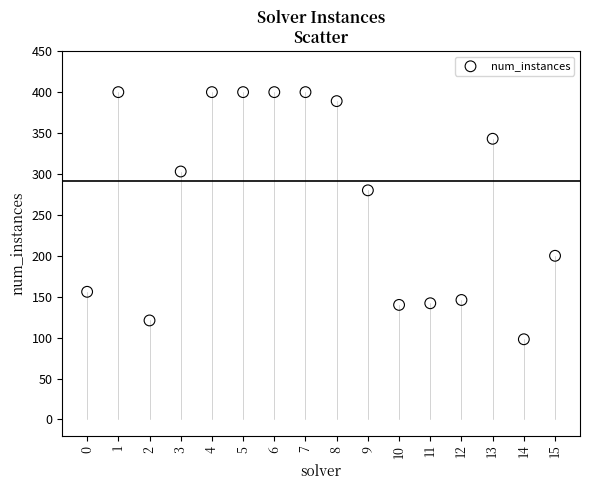

What Y value in the scatter plot is closest to 249?

280